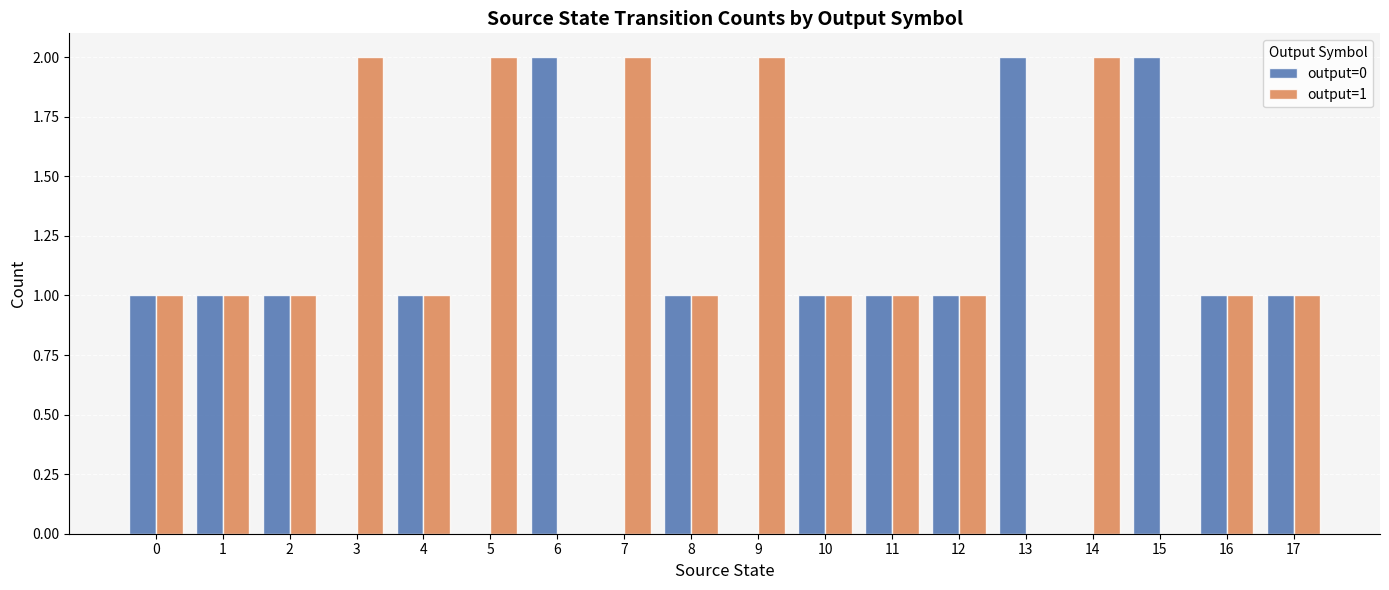

Reading left to right, what are all the values shown in this chart?

output=0: 1	1	1	0	1	0	2	0	1	0	1	1	1	2	0	2	1	1
output=1: 1	1	1	2	1	2	0	2	1	2	1	1	1	0	2	0	1	1